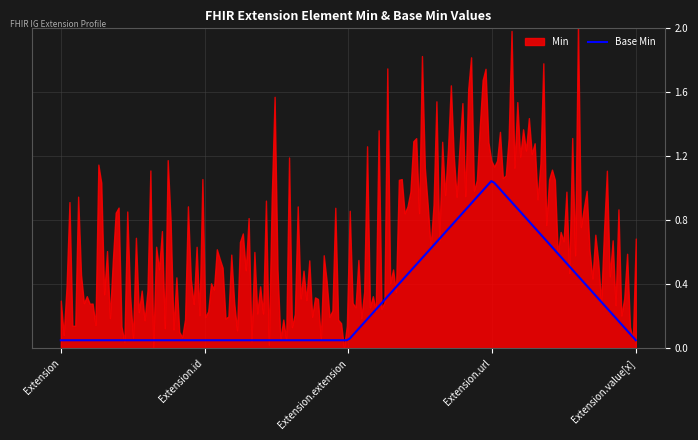

True or false: Base Min has a value of 1 at Extension.extension.

False